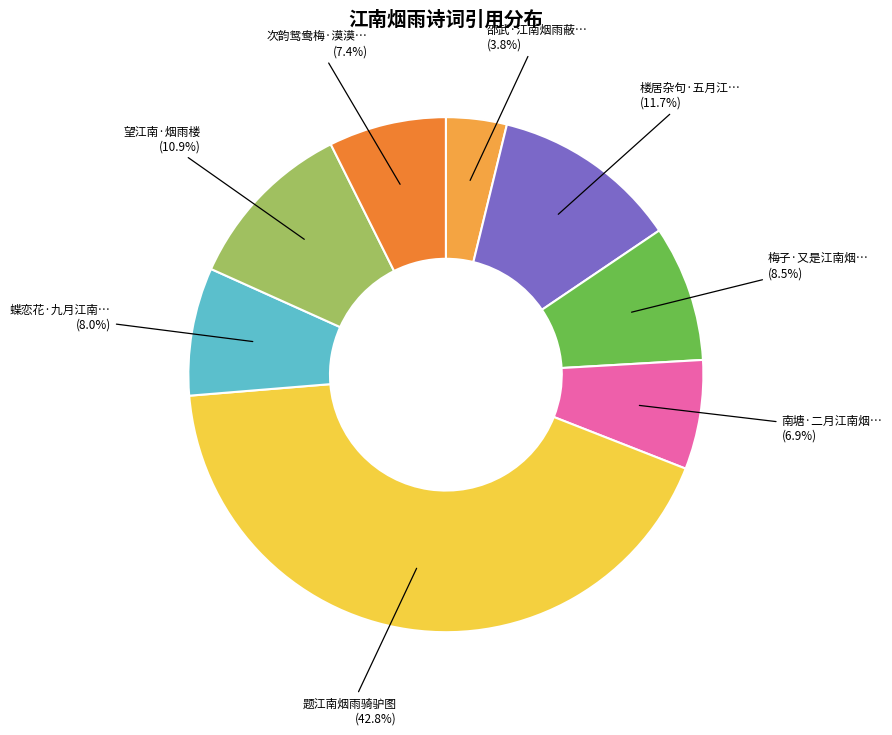

Is there any slice that represents more than half of the pie?

No